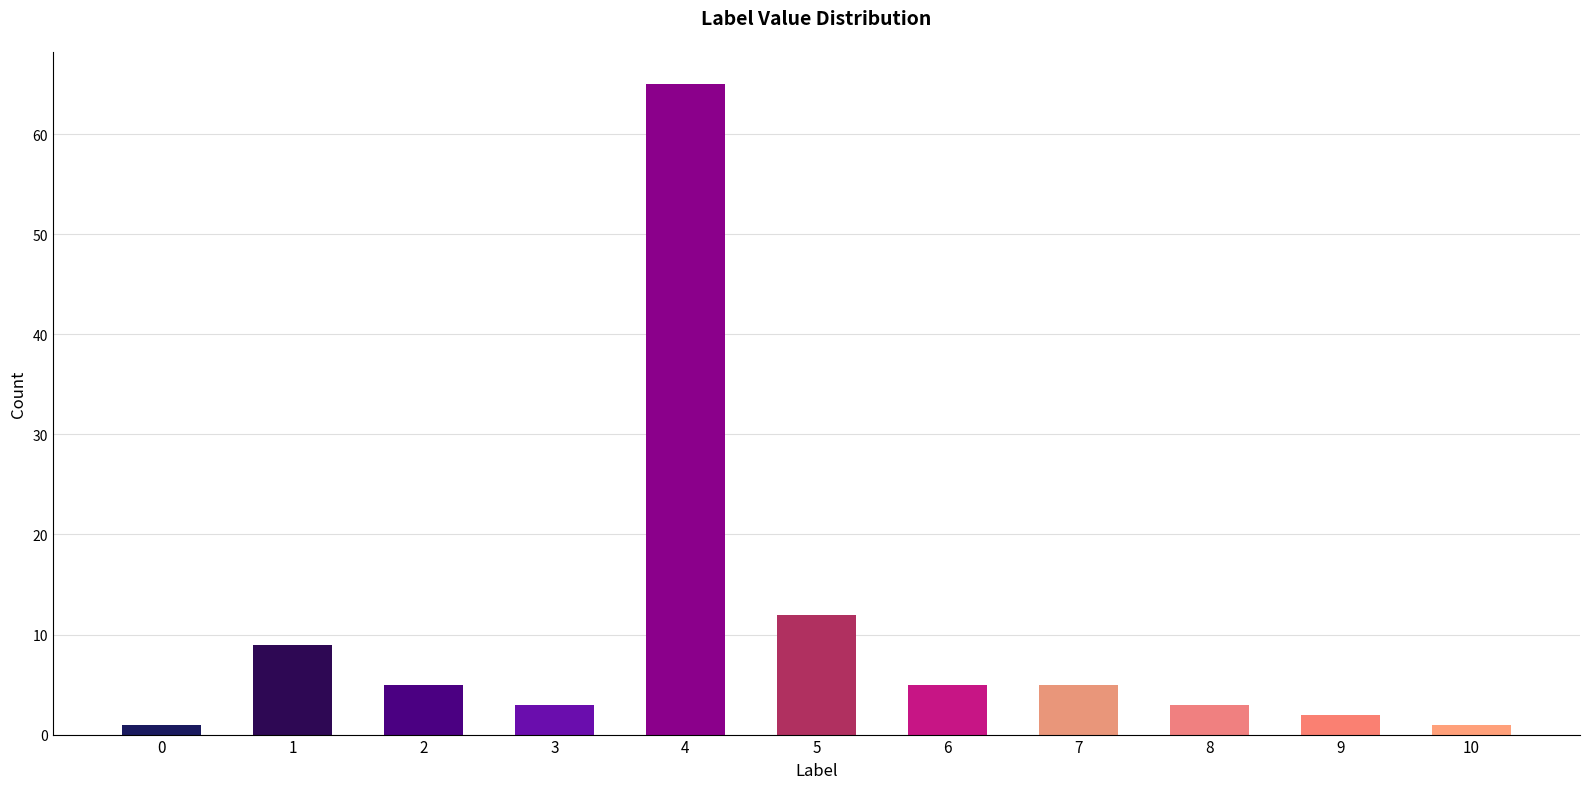

At which category does the chart reach its peak across all series?

4